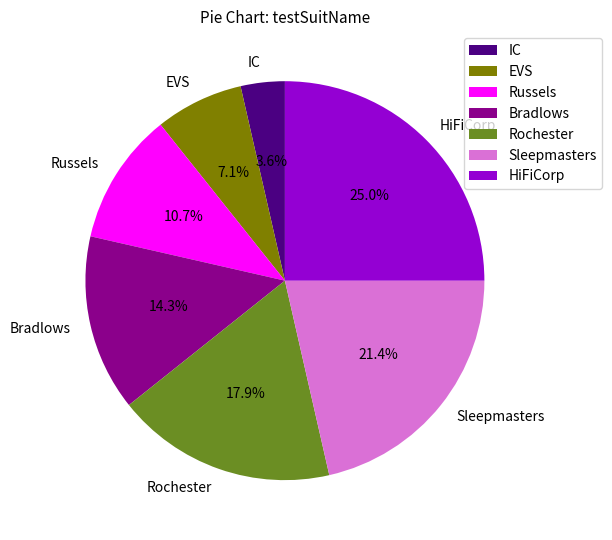

Between Russels and Sleepmasters, which is larger?

Sleepmasters